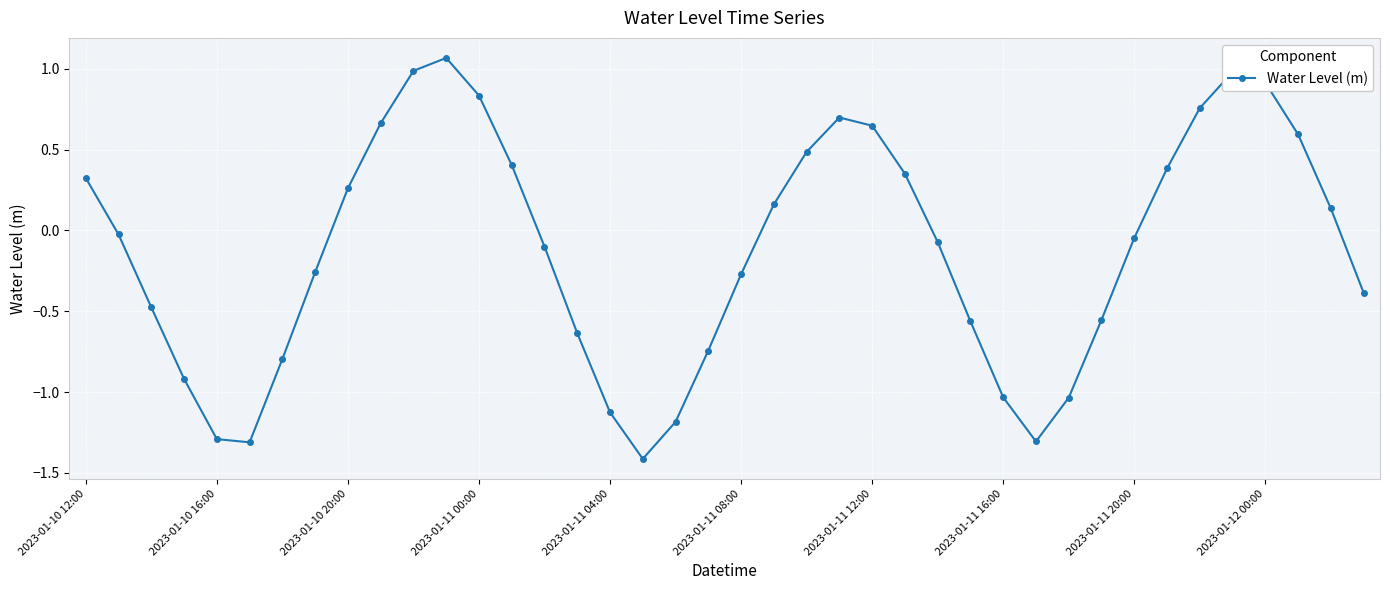

Count the number of values greater than 0.

18